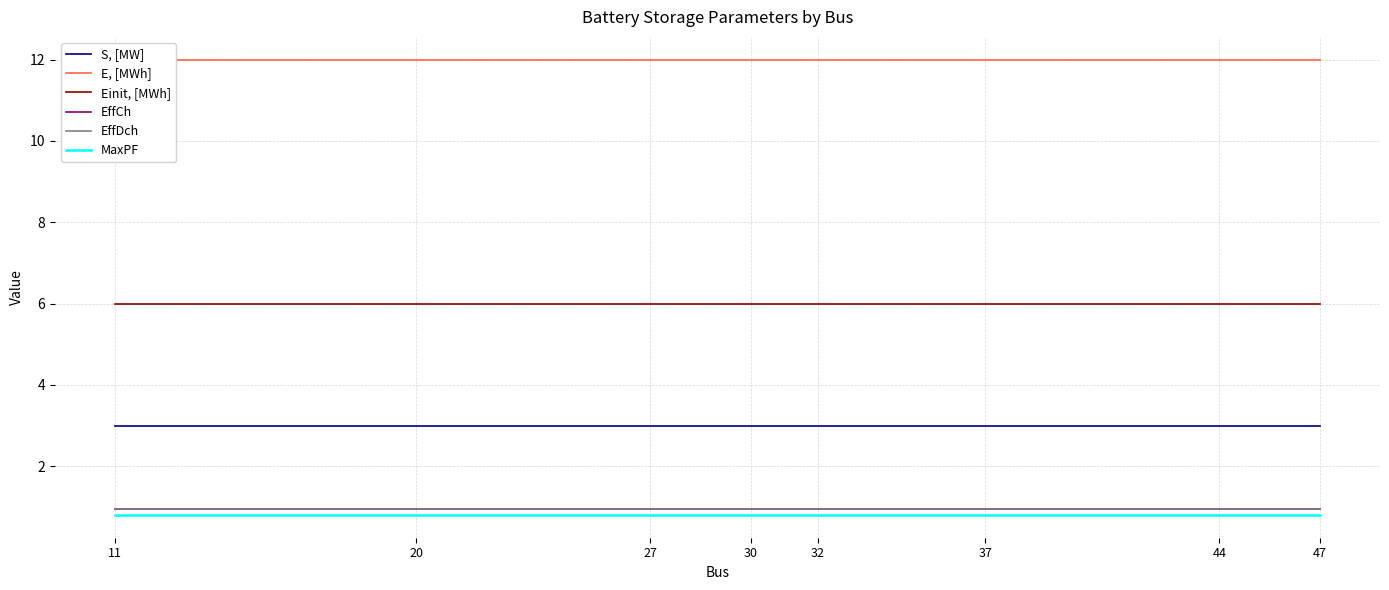

True or false: E, [MWh] and Einit, [MWh] intersect in this chart.

False